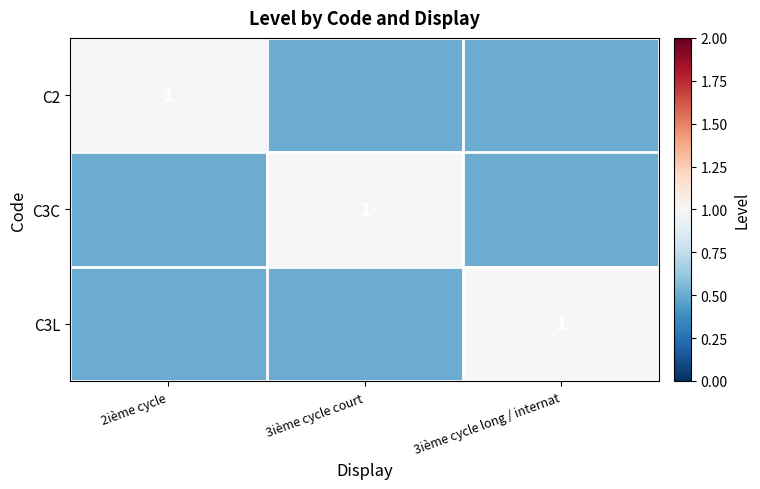

True or false: C3L has a value of 0.3 at 3ième cycle long / internat.

False